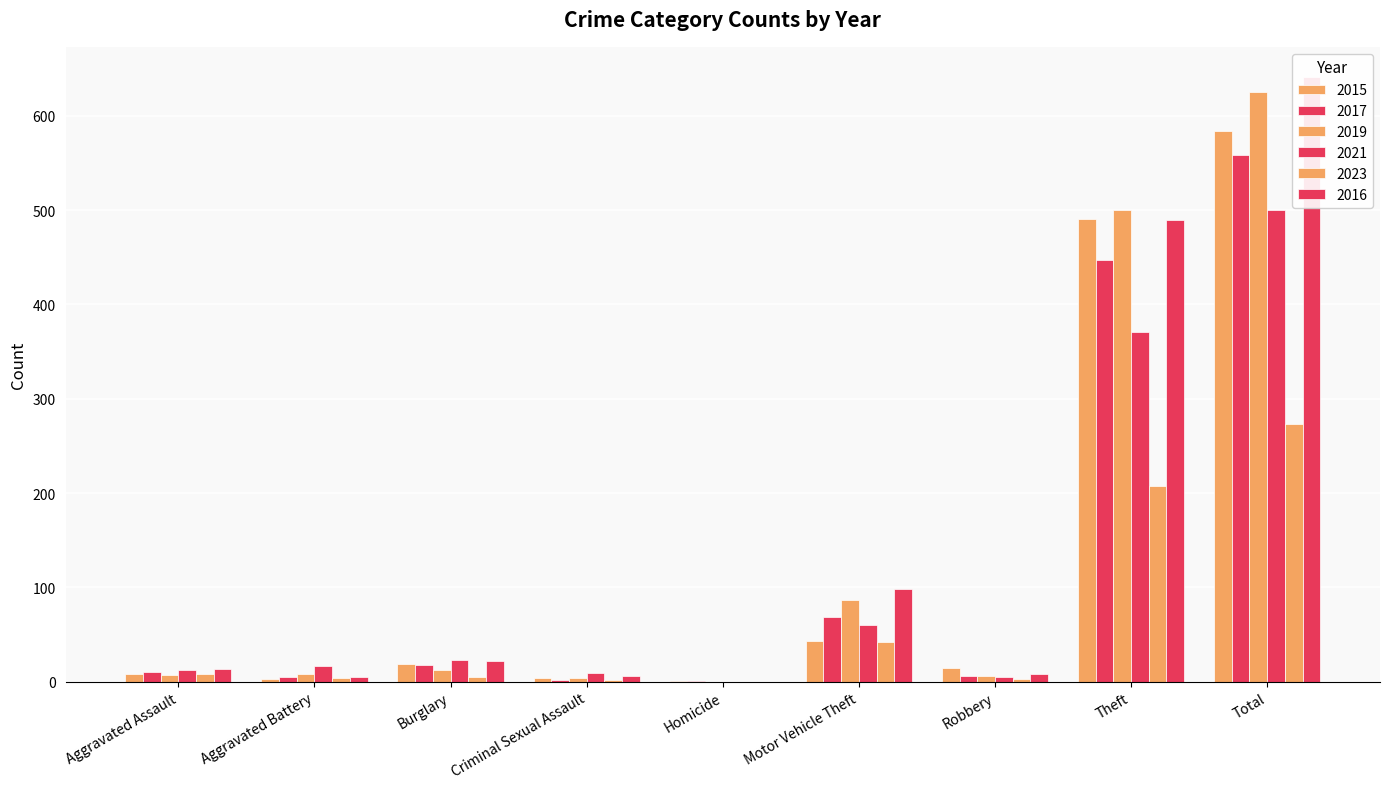

What is the value of the 2017 bar at the 2nd from the left?

5